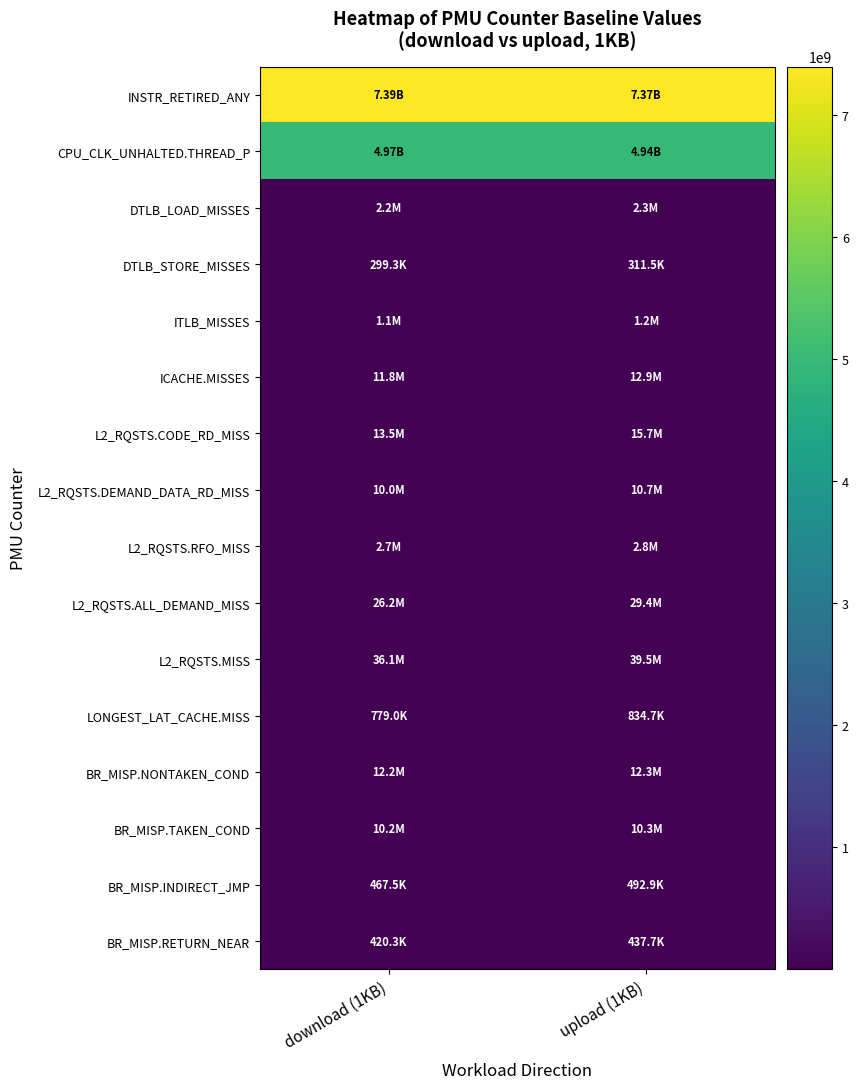

Rank the series at upload (1KB) from lowest to highest value.

DTLB_STORE_MISSES, BR_MISP.RETURN_NEAR, BR_MISP.INDIRECT_JMP, LONGEST_LAT_CACHE.MISS, ITLB_MISSES, DTLB_LOAD_MISSES, L2_RQSTS.RFO_MISS, BR_MISP.TAKEN_COND, L2_RQSTS.DEMAND_DATA_RD_MISS, BR_MISP.NONTAKEN_COND, ICACHE.MISSES, L2_RQSTS.CODE_RD_MISS, L2_RQSTS.ALL_DEMAND_MISS, L2_RQSTS.MISS, CPU_CLK_UNHALTED.THREAD_P, INSTR_RETIRED_ANY